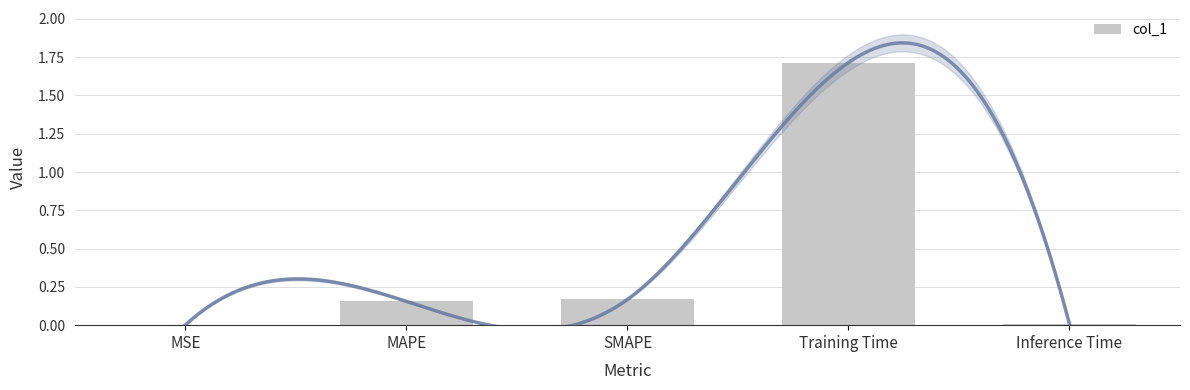

What is the difference between the second highest and second lowest values?

0.2